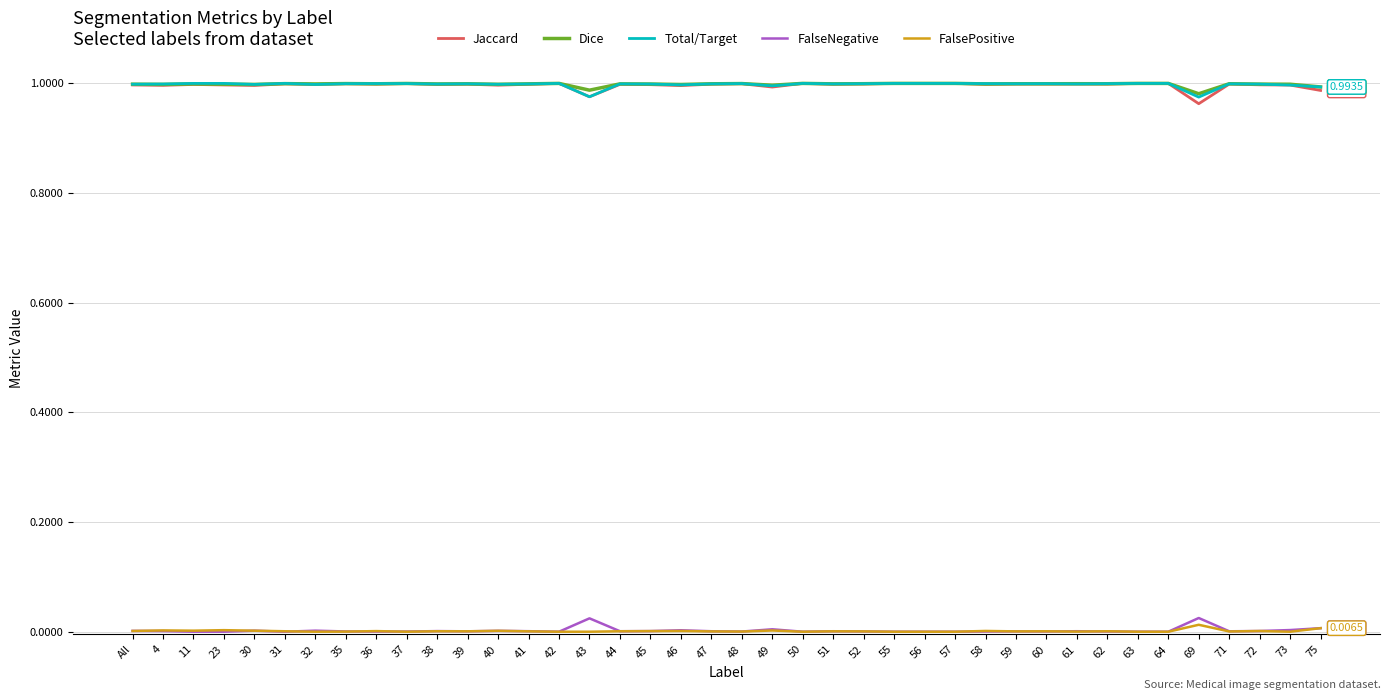

What is the total value across all series at All?

3.0